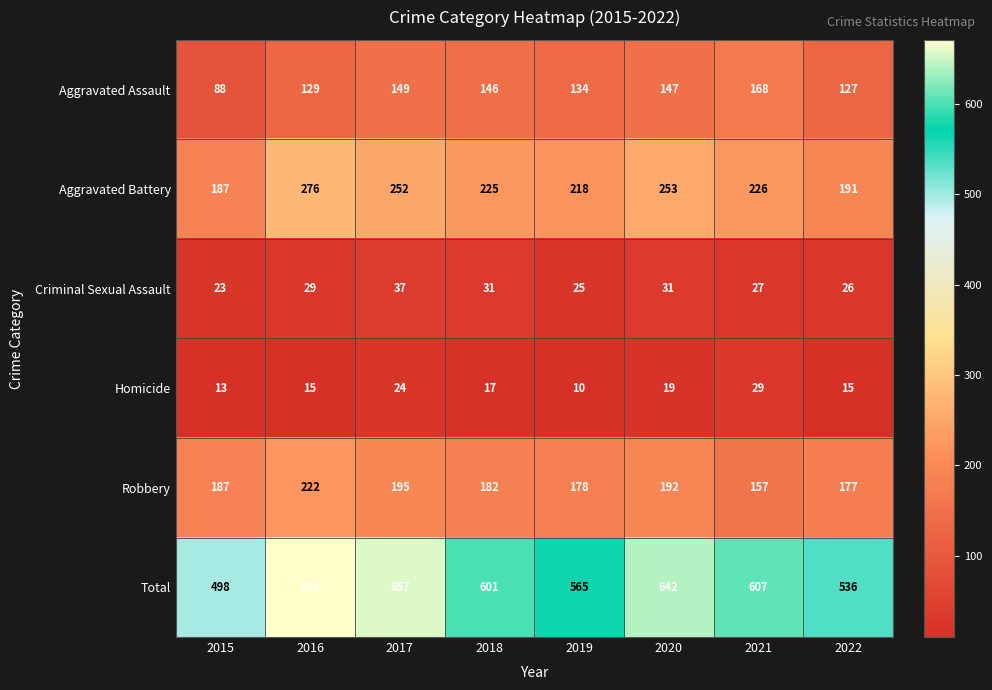

Rank the series by their maximum value, from highest to lowest.

Total, Aggravated Battery, Robbery, Aggravated Assault, Criminal Sexual Assault, Homicide